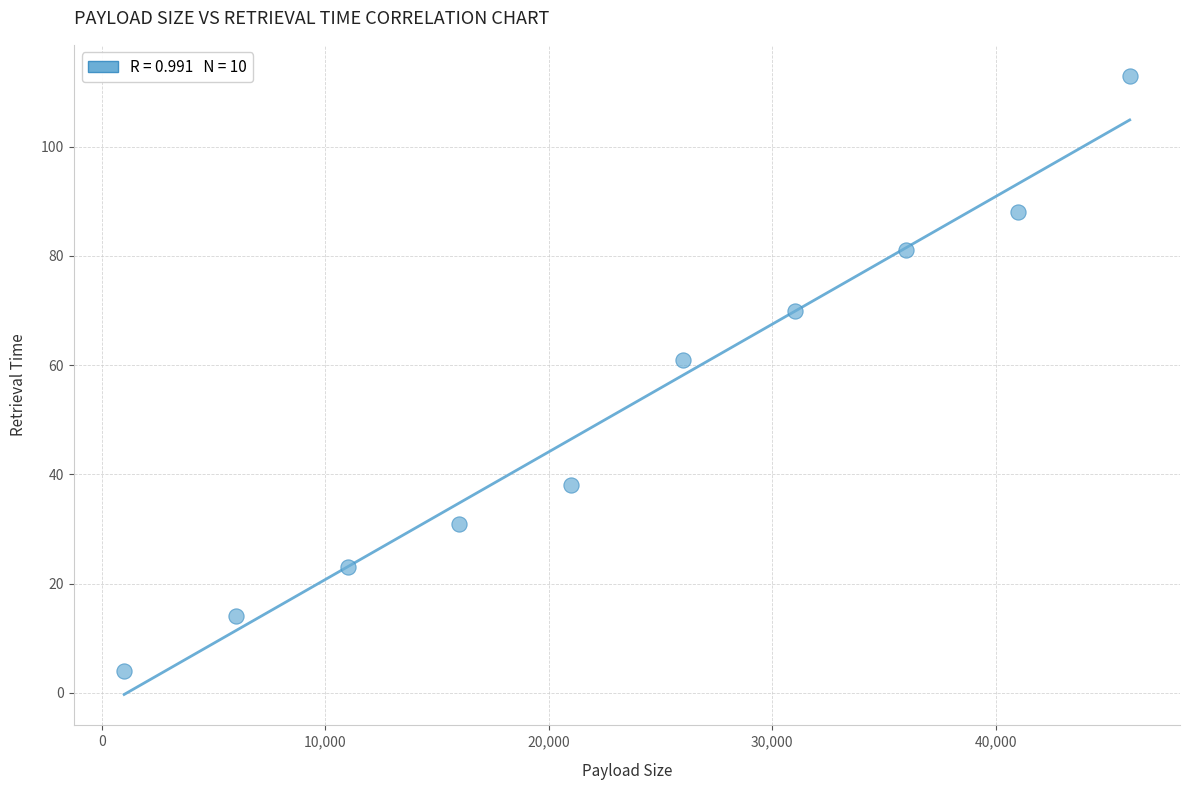

What is the average X value?

23500